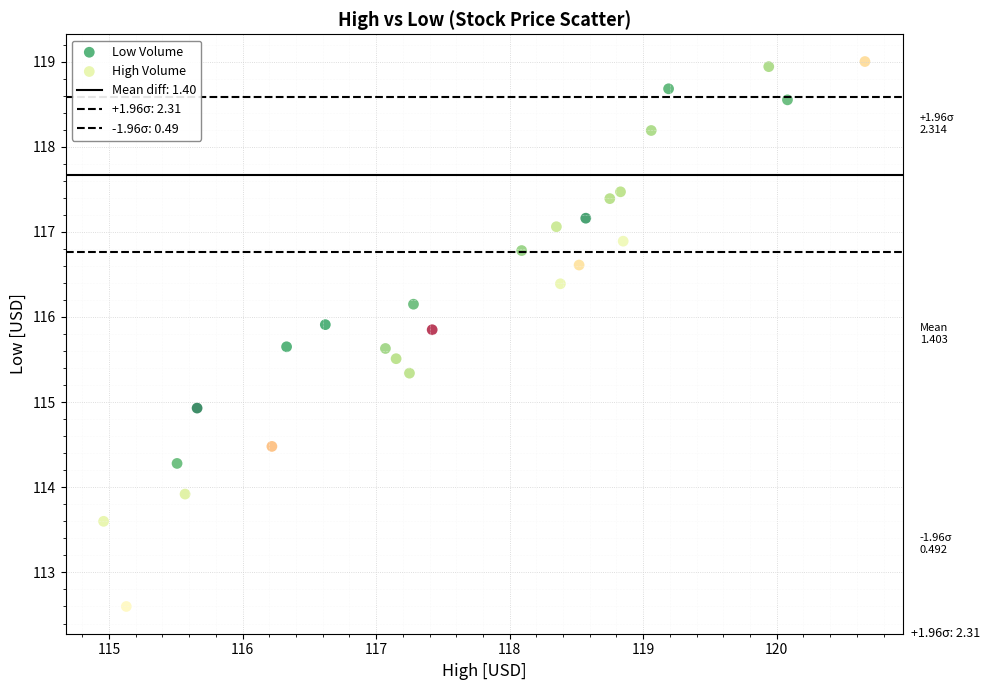

Which series contains the lowest Y value?

High Volume